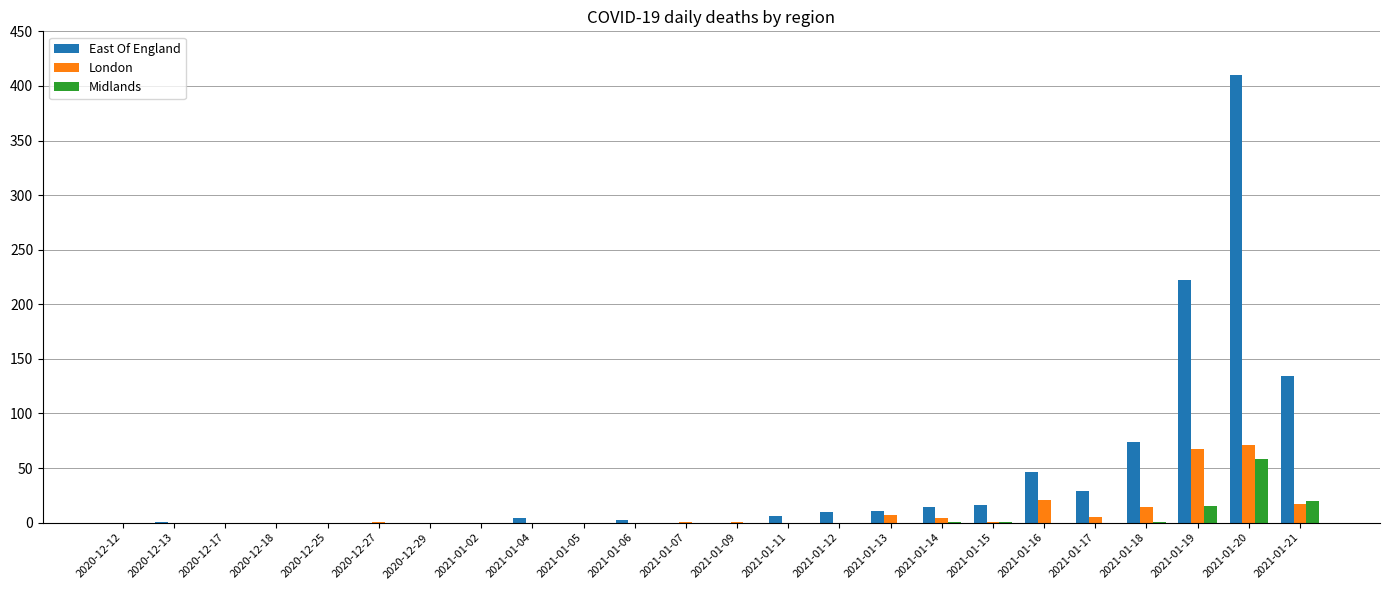

Is the value of London at 2020-12-13 greater than the value of East Of England at 2021-01-20?

No